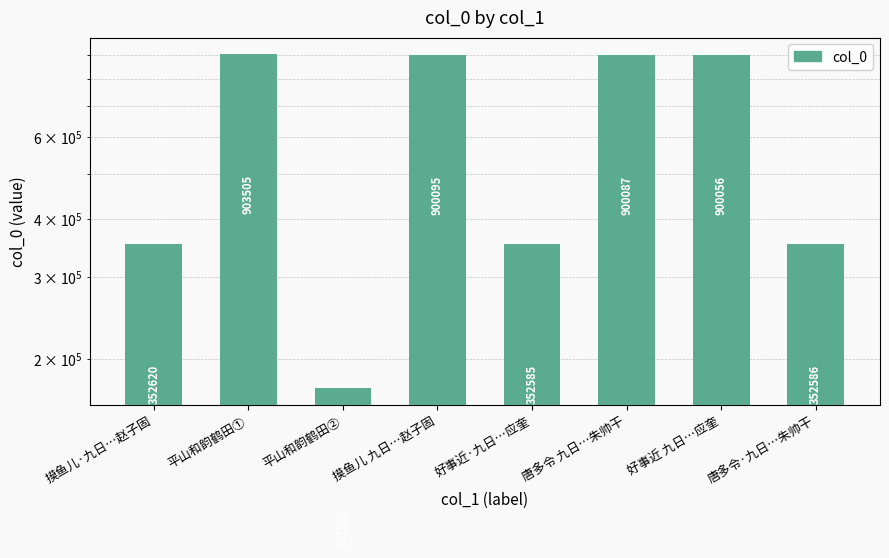

What is the difference between the values at 唐多令·九日…朱帅干 and 平山和韵鹤田②?

180028